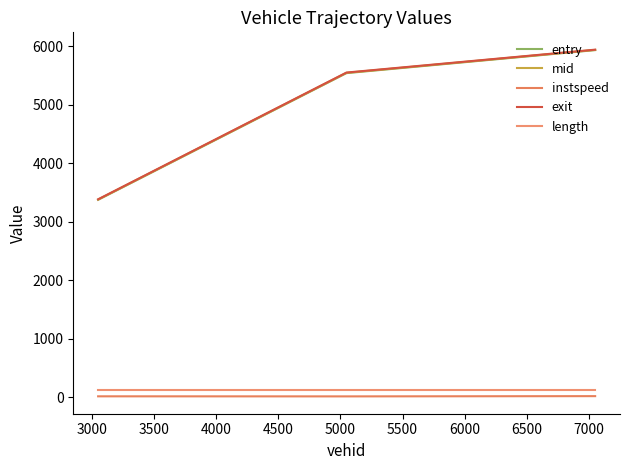

What are all the series names shown in the legend?

entry, mid, instspeed, exit, length